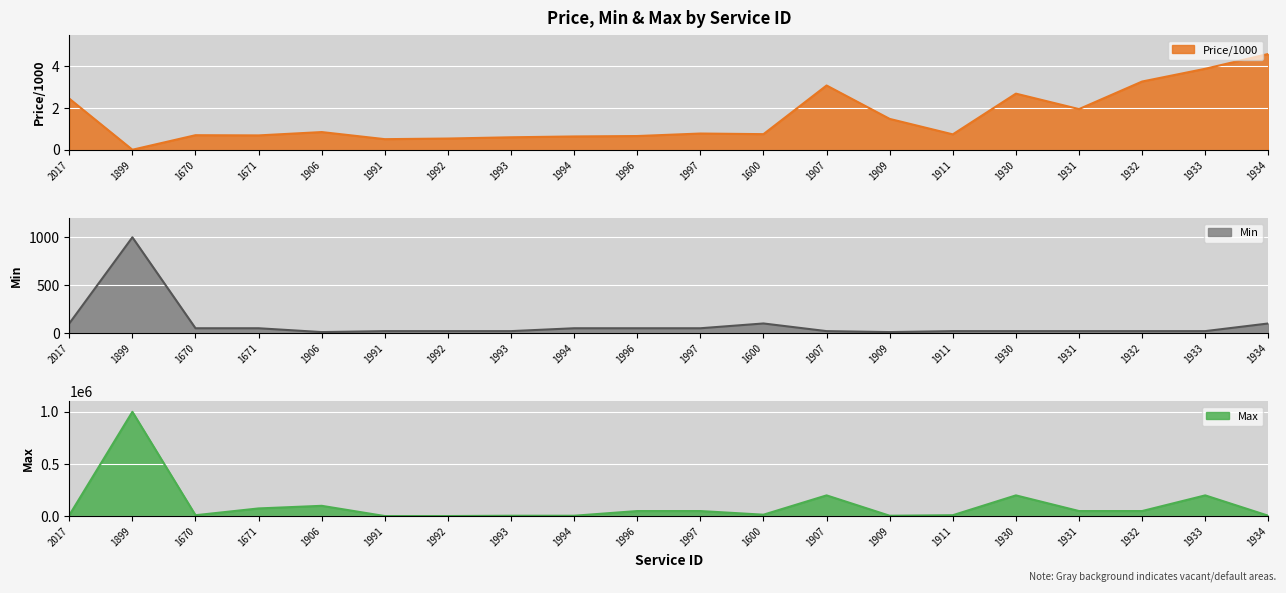

Is it true that Max equals 19219.0 at 1996?

False